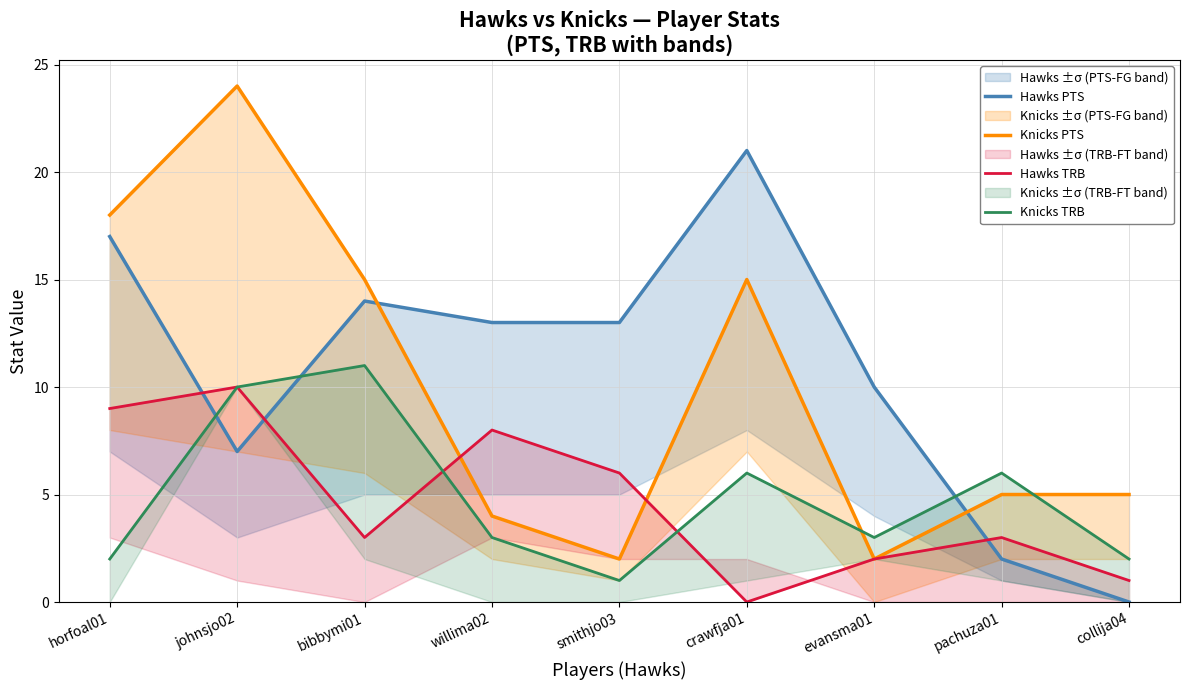

Reading right to left, what are all the values shown in this chart?

Hawks PTS: 0	2	10	21	13	13	14	7	17
Knicks PTS: 5	5	2	15	2	4	15	24	18
Hawks TRB: 1	3	2	0	6	8	3	10	9
Knicks TRB: 2	6	3	6	1	3	11	10	2